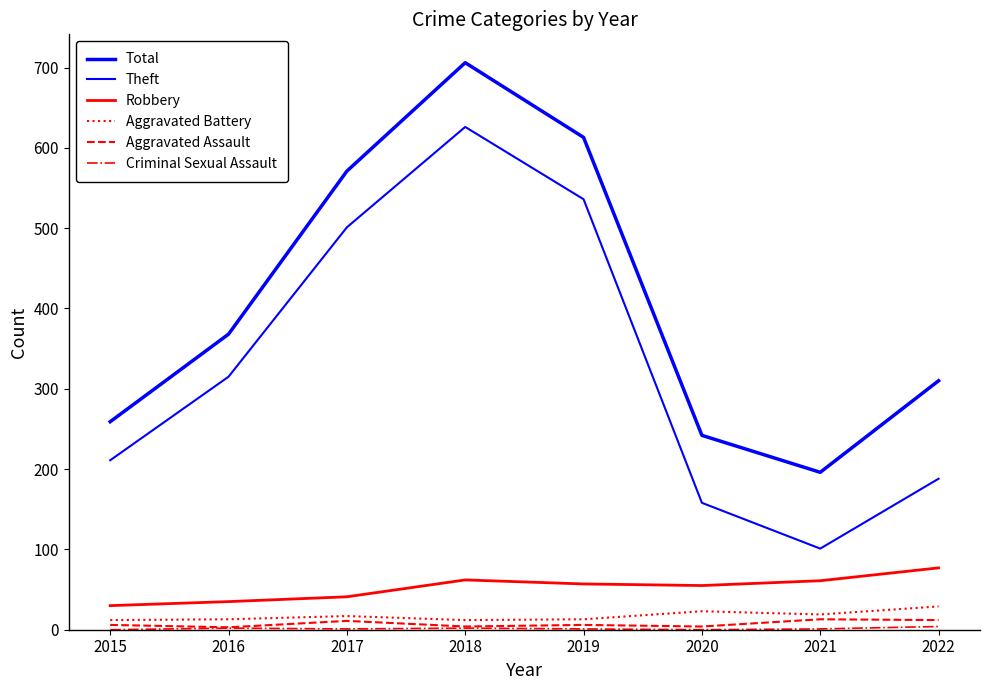

Count the Aggravated Assault values in the range 4 to 12.

6